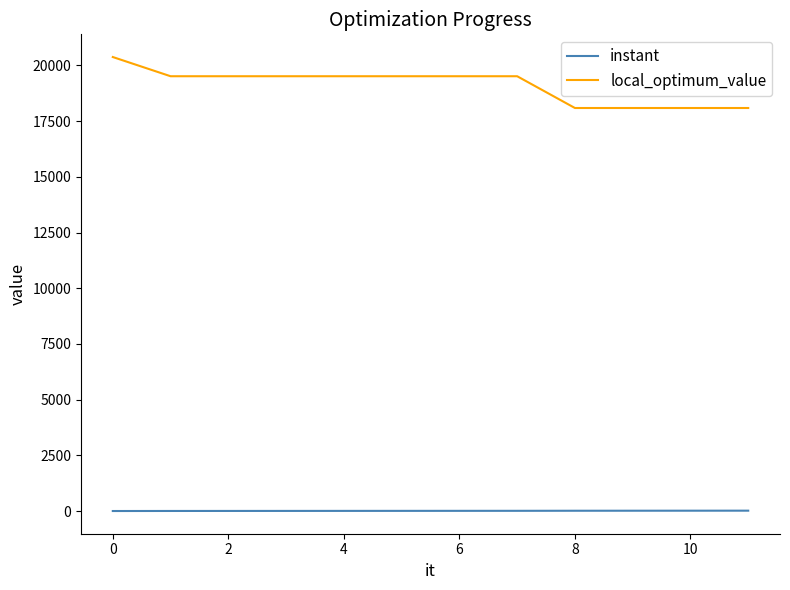

True or false: local_optimum_value and instant cross at least once.

False